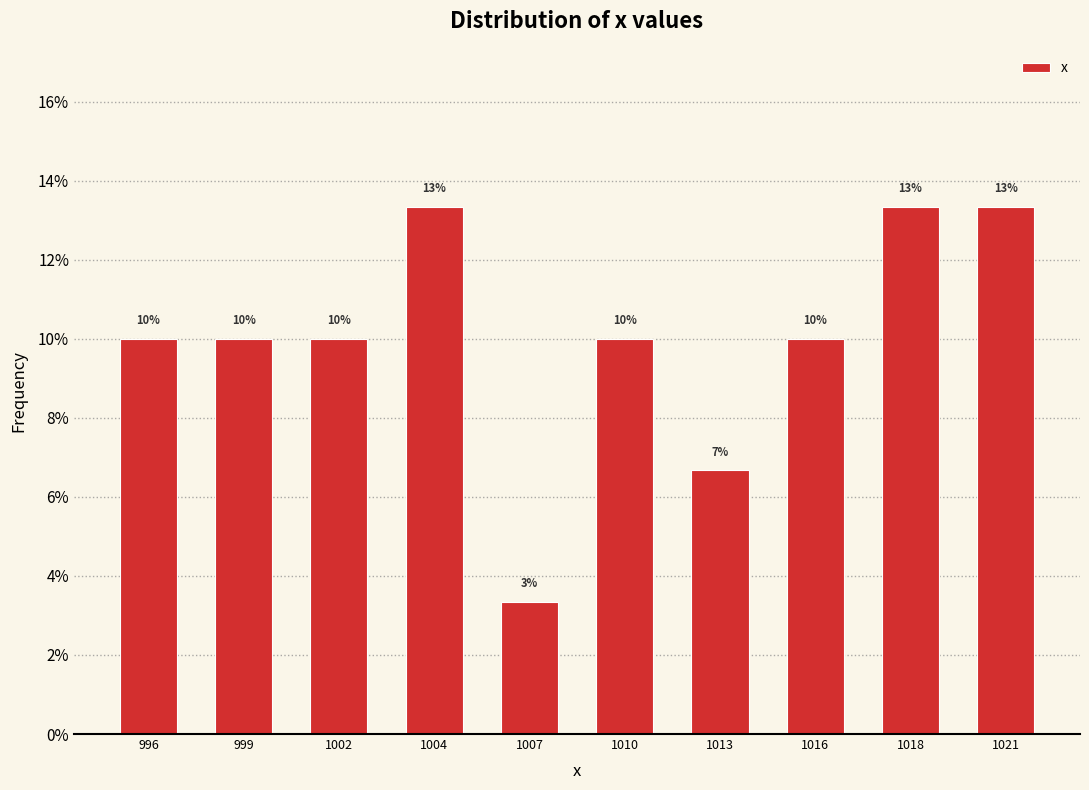

Between 1004 and 1010, which is larger?

1004